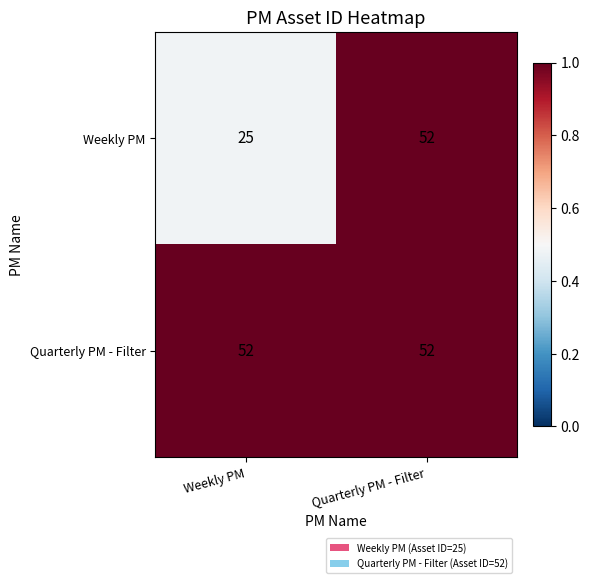

What is the average value of the Quarterly PM - Filter series?

52